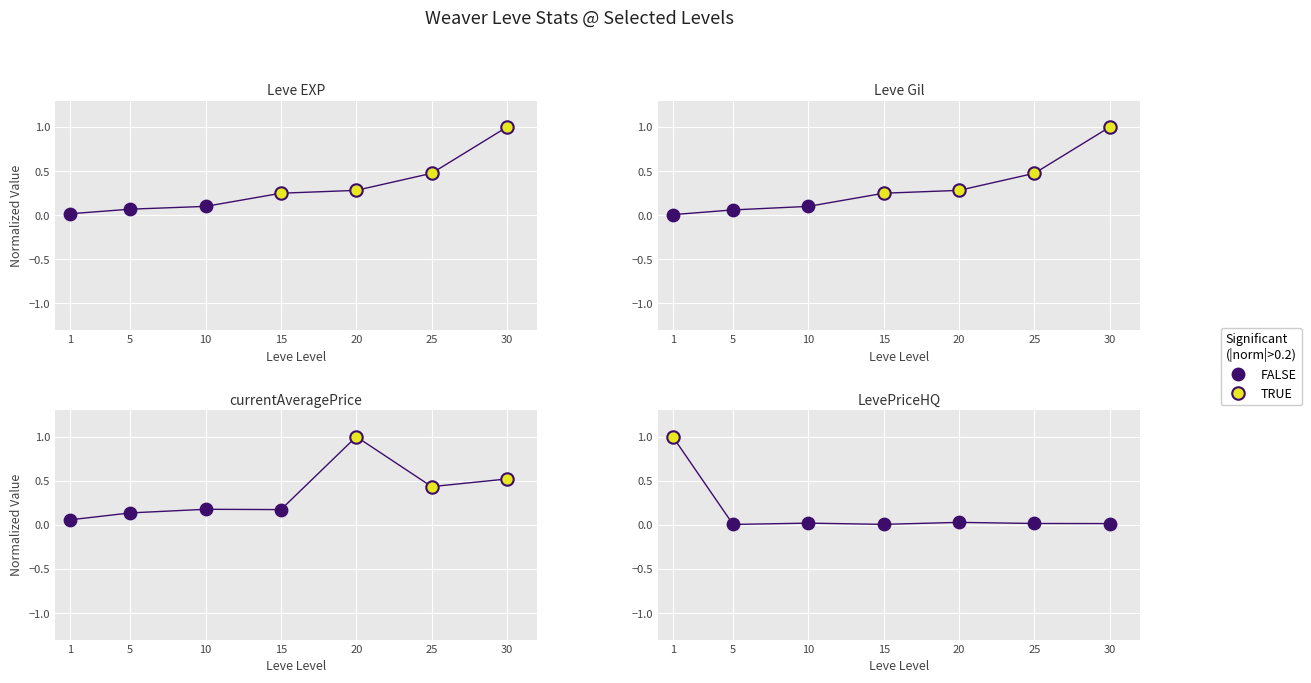

Which series reaches the maximum Y coordinate?

Leve EXP